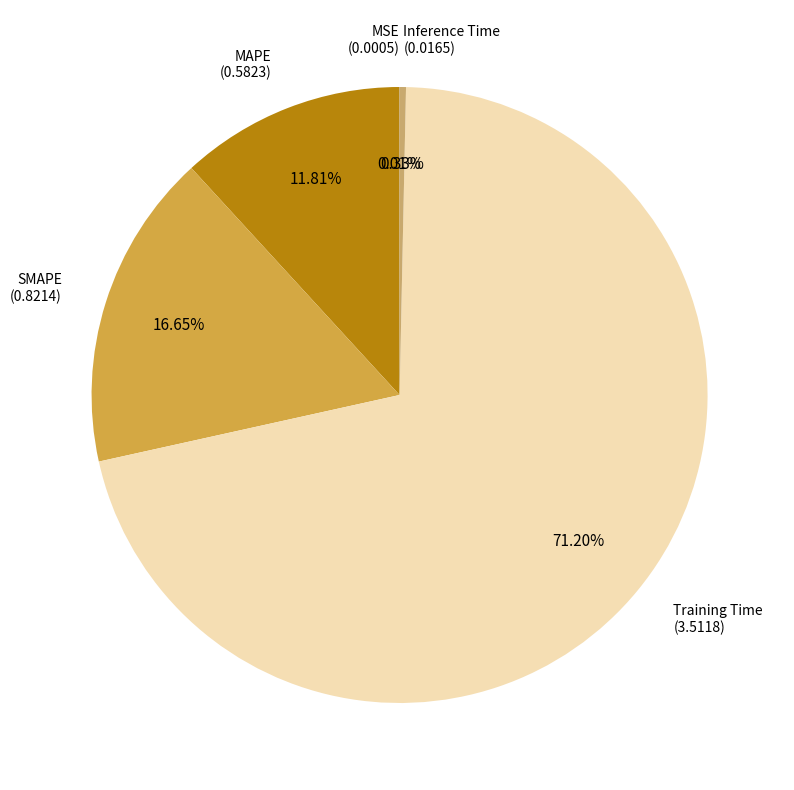

Is there a majority slice in this chart?

Yes